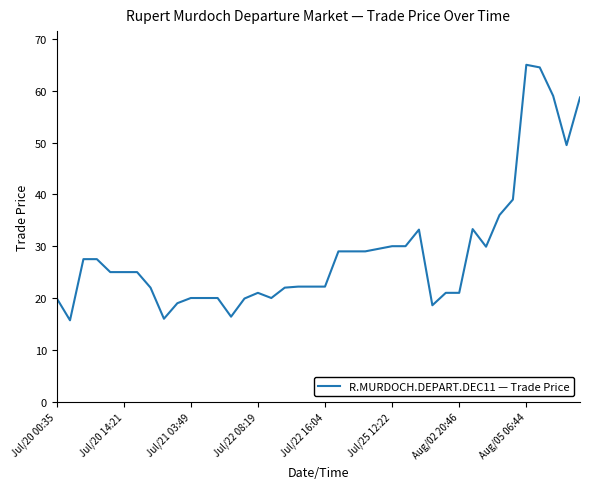

What is the difference between the maximum and minimum values?

49.3